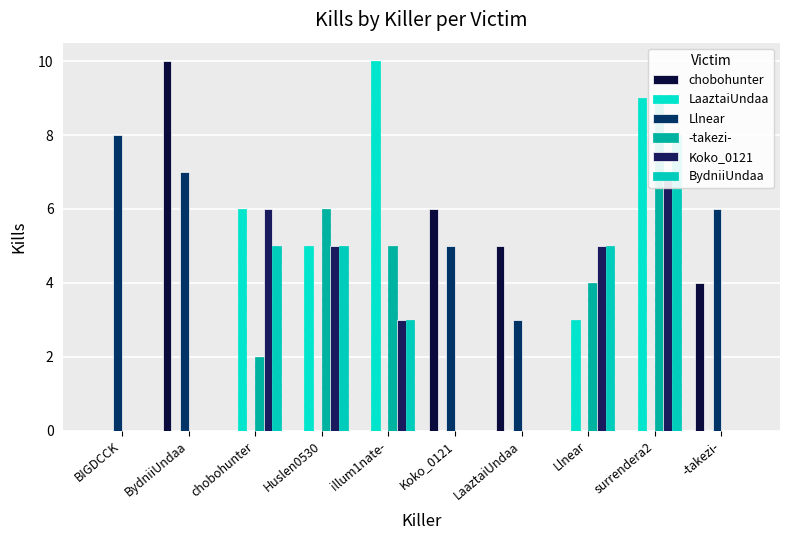

The value of -takezi- at BIGDCCK is 5. True or false?

False